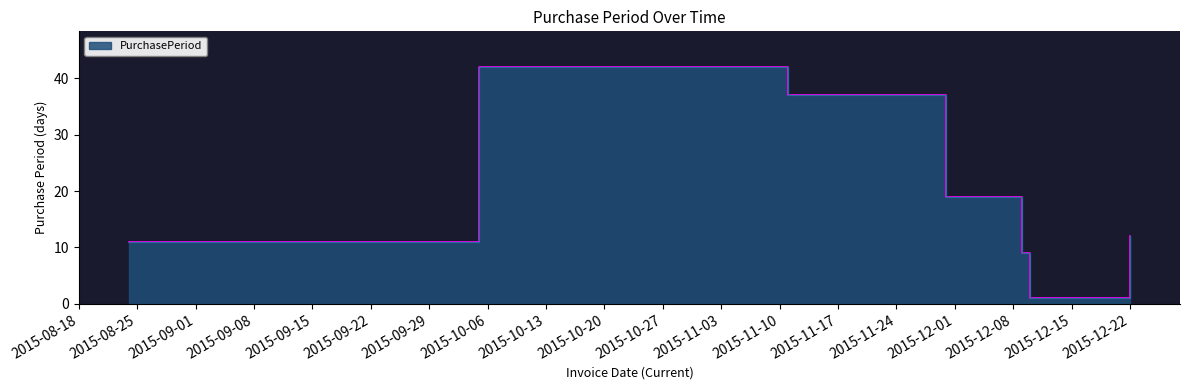

Does the chart display data point markers on the line(s)?

No